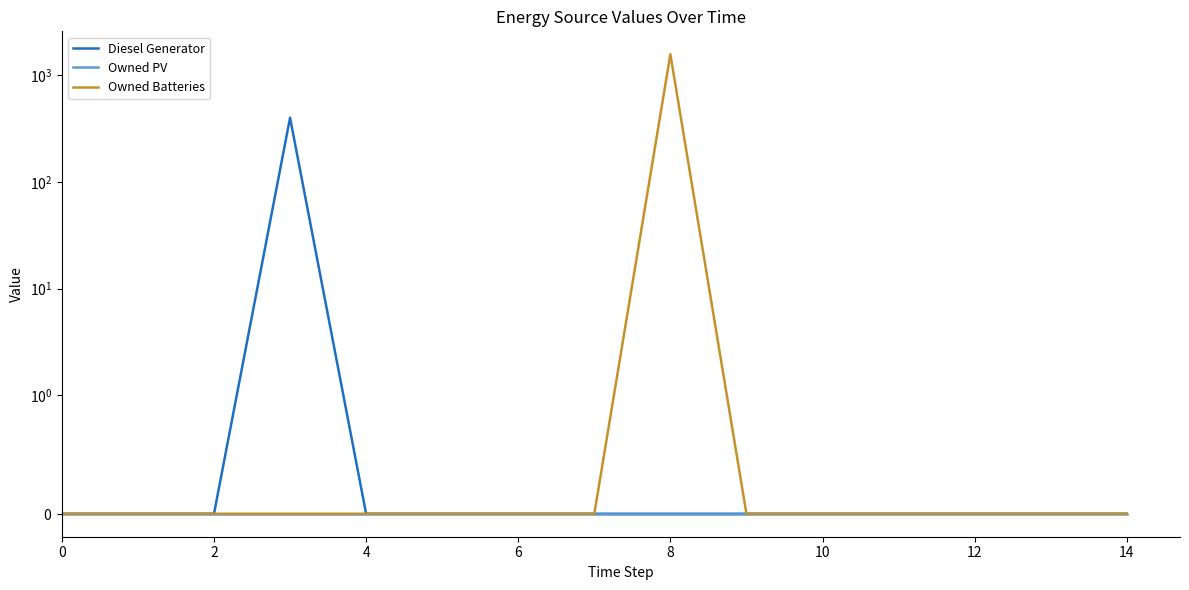

Reading left to right, transcribe all the data shown in this chart.

Diesel Generator: 0	0	0	400	0	0	0	0	0	0	0	0	0	0	0
Owned PV: 0	0	0	0	0	0	0	0	0	0	0	0	0	0	0
Owned Batteries: 0	0	0	0	0	0	0	0	1574	0	0	0	0	0	0